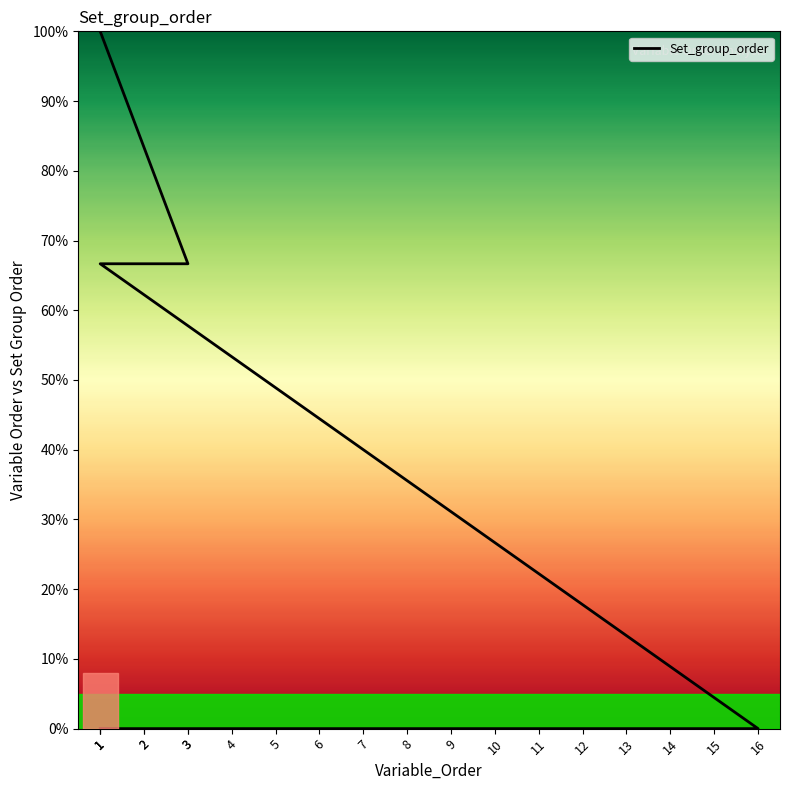

What is the greatest value displayed?

100.0